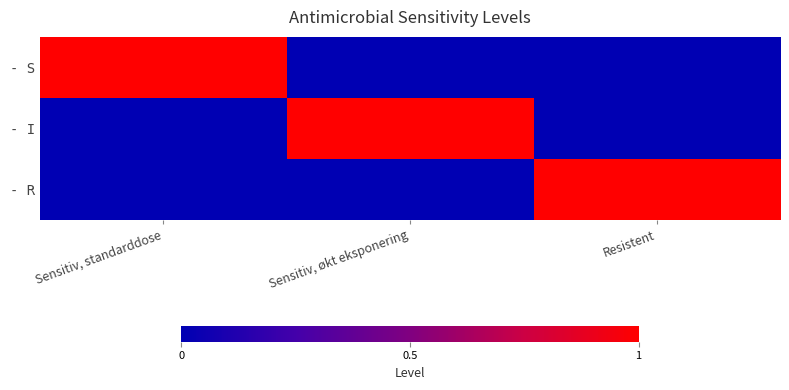

At which category does the chart reach its peak across all series?

Sensitiv, standarddose